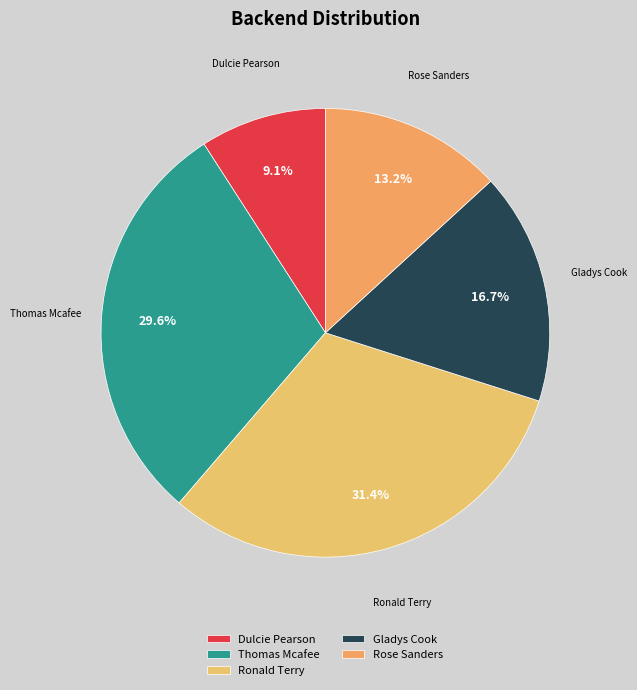

Is it true that Rose Sanders is 8% of the pie?

False